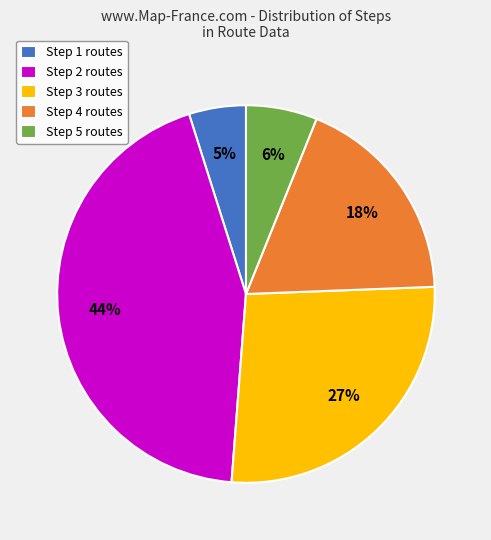

Do Step 3 routes and Step 4 routes together represent more than half of the pie?

No